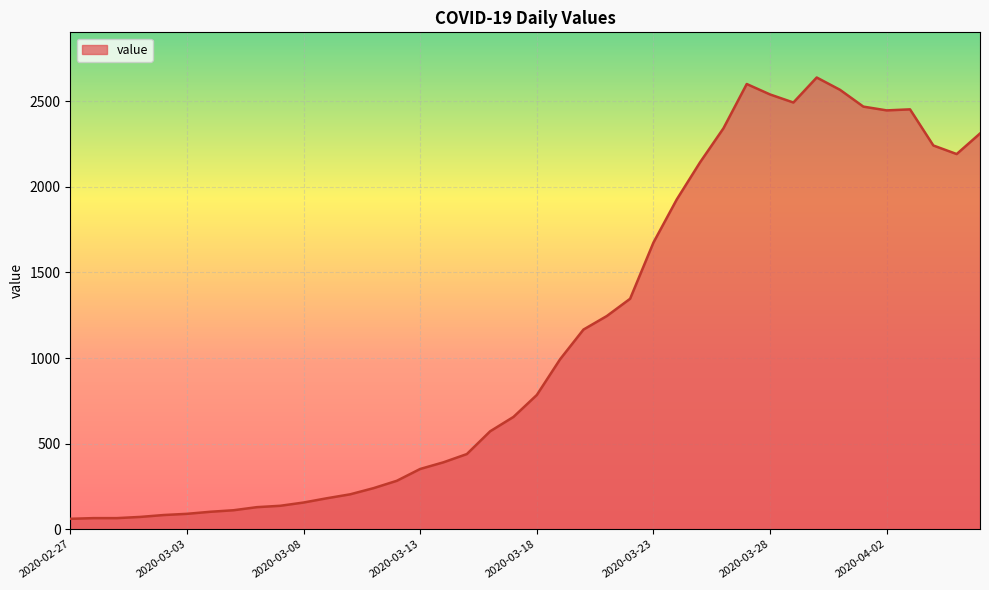

What is the smallest value displayed?

61